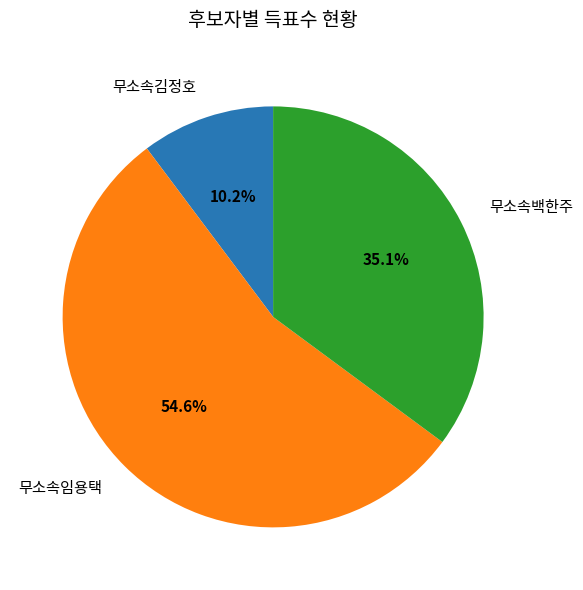

Which slice is the largest?

무소속임용택